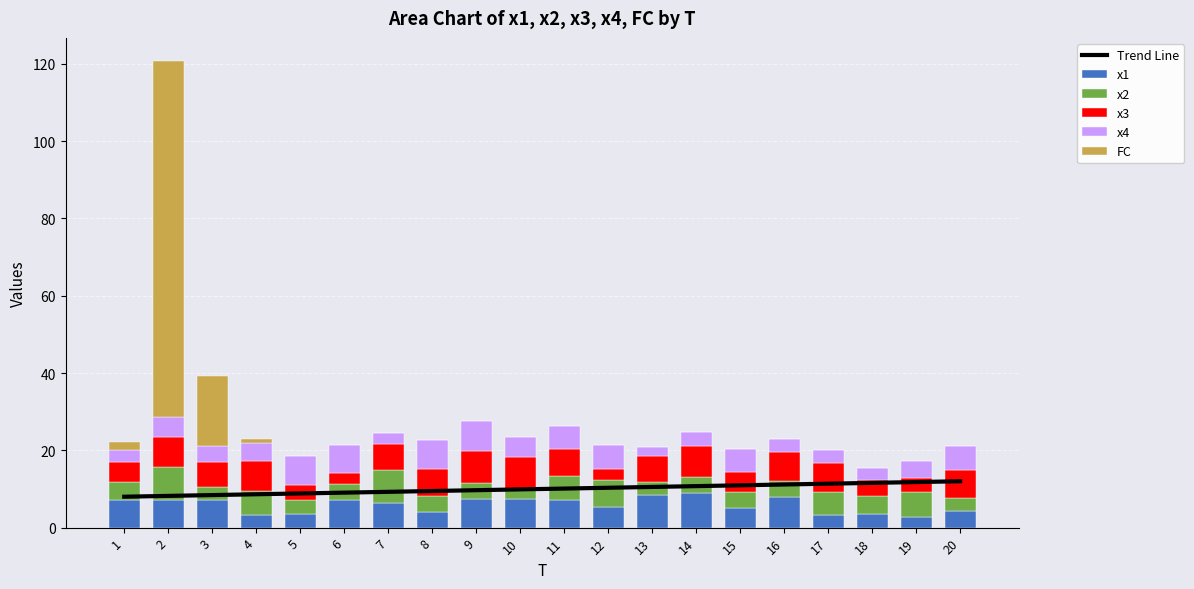

Reading right to left, extract all data points from this chart.

Trend Line: 12.0	11.8	11.6	11.4	11.2	10.9	10.7	10.5	10.3	10.1	9.9	9.7	9.5	9.3	9.1	8.8	8.6	8.4	8.2	8.0
x1: 4.3	2.7	3.6	3.2	8.1	5.2	9.0	8.4	5.5	7.0	7.5	7.5	4.0	6.3	7.0	3.6	3.2	7.2	7.1	7.2
x2: 3.3	6.5	4.6	6.1	4.1	4.1	4.1	3.3	7.0	6.3	2.2	4.0	4.2	8.7	4.3	3.6	6.3	3.5	8.5	4.6
x3: 7.2	3.5	4.1	7.3	7.4	5.1	8.1	6.8	2.7	6.9	8.4	8.3	6.9	6.6	2.7	3.7	7.9	6.4	7.9	5.3
x4: 6.2	4.6	3.2	3.4	3.4	6.1	3.6	2.4	6.1	5.9	5.2	7.7	7.7	2.9	7.2	7.7	4.6	4.2	5.1	3.0
FC: 0.0	0.0	0.0	0.0	0.0	0.0	0.0	0.0	0.0	0.0	0.0	0.0	0.0	0.0	0.0	0.0	1.0	18.0	92.0	2.0